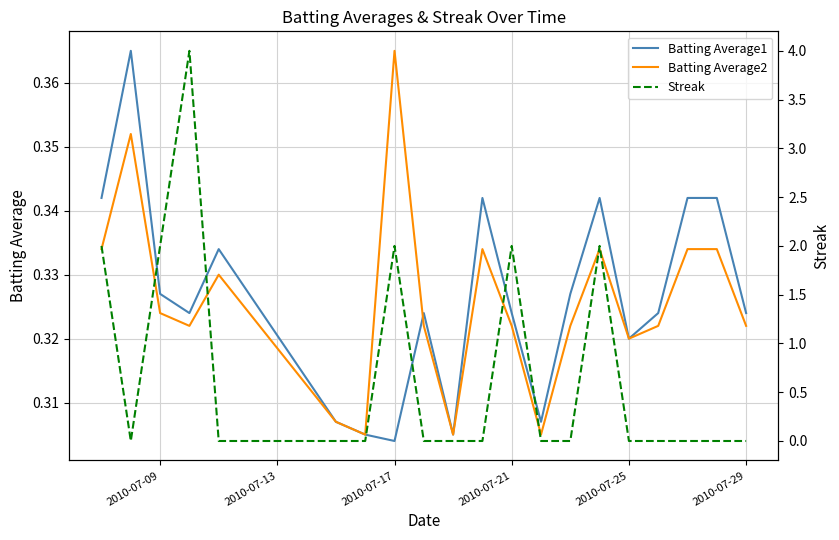

Reading left to right, transcribe all the data shown in this chart.

Batting Average1: 0.3	0.4	0.3	0.3	0.3	0.3	0.3	0.3	0.3	0.3	0.3	0.3	0.3	0.3	0.3	0.3	0.3	0.3	0.3	0.3
Batting Average2: 0.3	0.4	0.3	0.3	0.3	0.3	0.3	0.4	0.3	0.3	0.3	0.3	0.3	0.3	0.3	0.3	0.3	0.3	0.3	0.3
Streak: 2.0	0.0	2.0	4.0	0.0	0.0	0.0	2.0	0.0	0.0	0.0	2.0	0.0	0.0	2.0	0.0	0.0	0.0	0.0	0.0